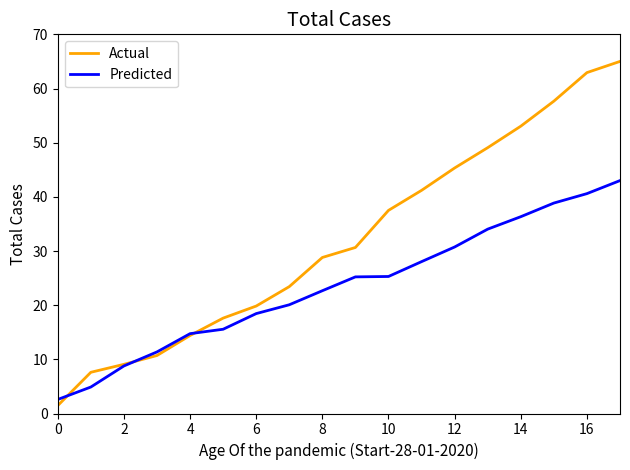

Rank the series by their maximum value, from highest to lowest.

Actual, Predicted